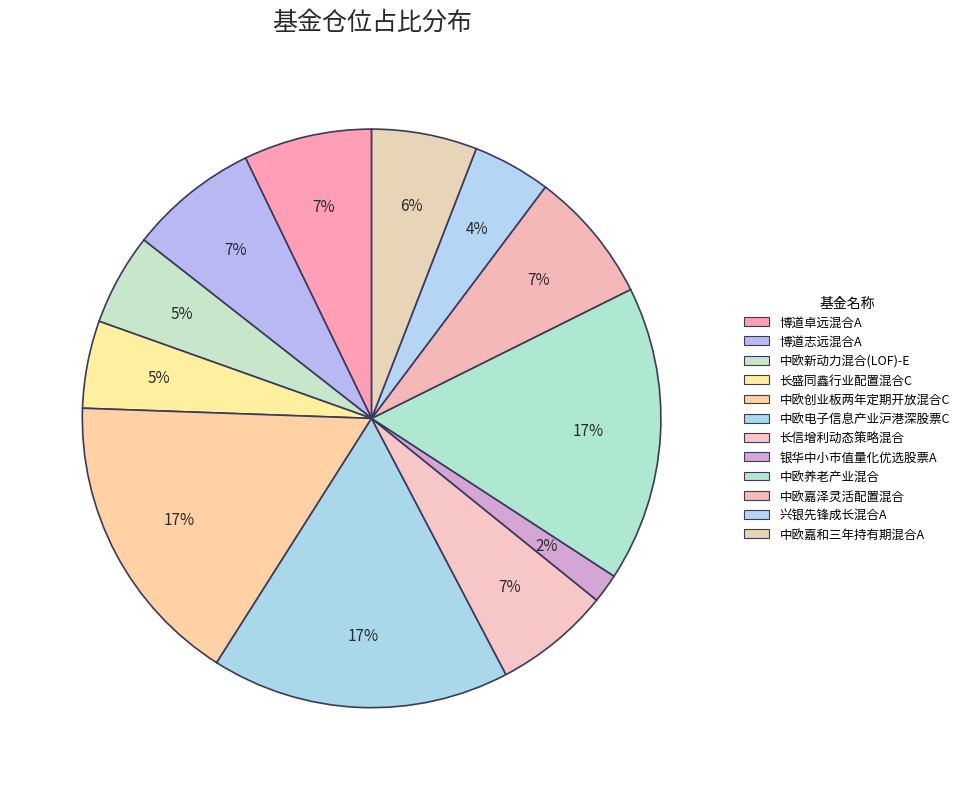

What portion of the pie excludes 中欧创业板两年定期开放混合C?

83.4%